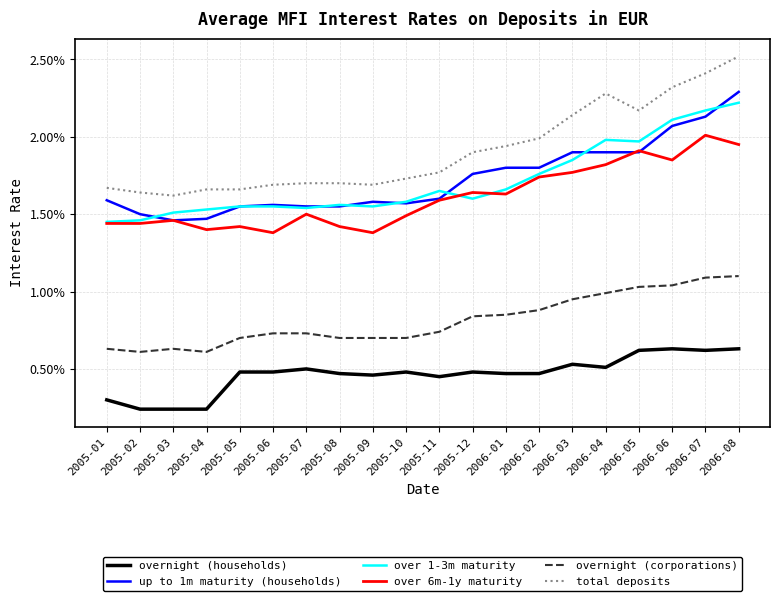

Is this an area chart (filled region under the line)?

No